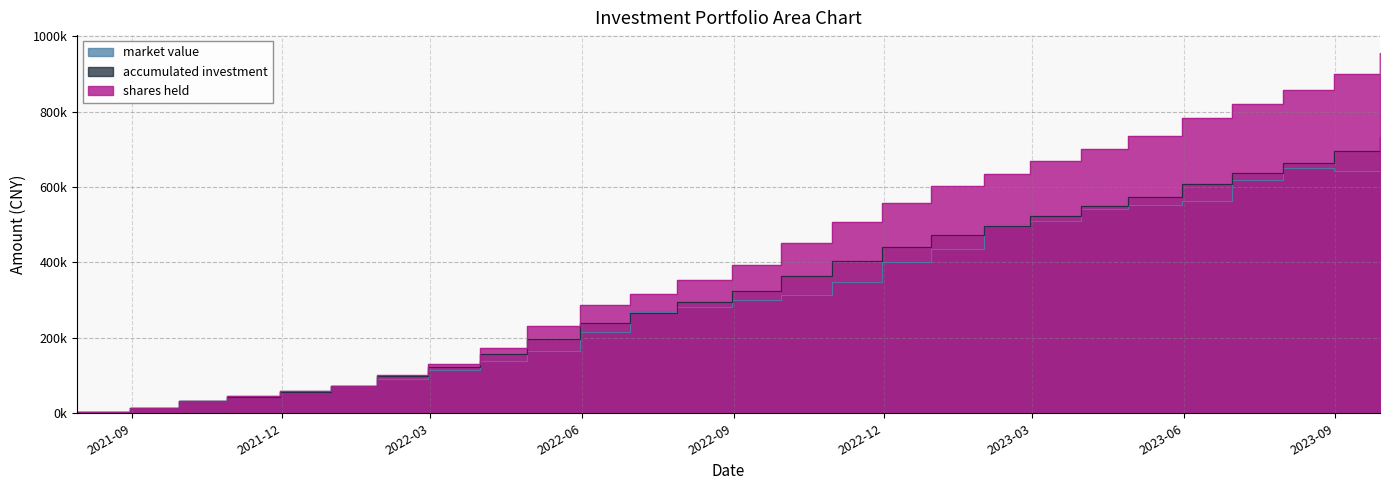

How many intersections are there between accumulated investment and shares held?

1